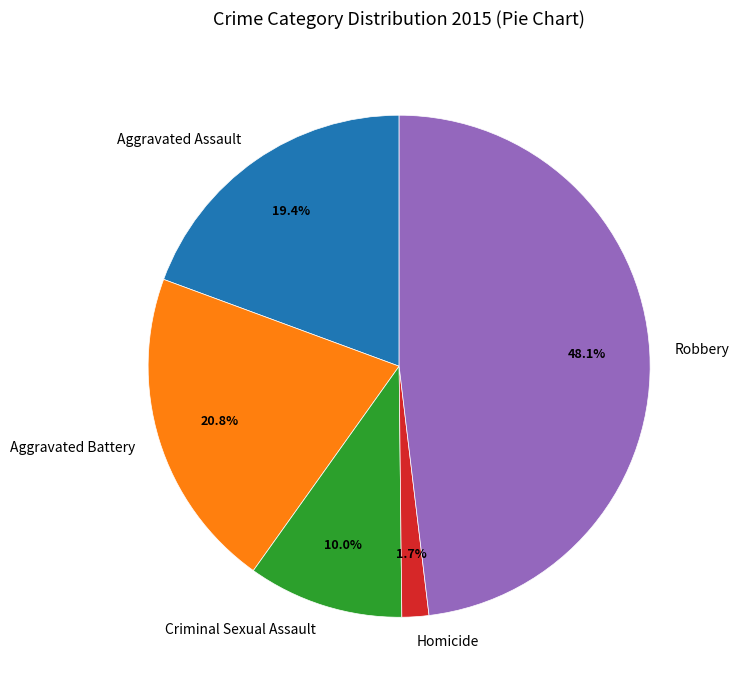

Combined, what portion of the pie is Criminal Sexual Assault and Aggravated Assault?

29.4%